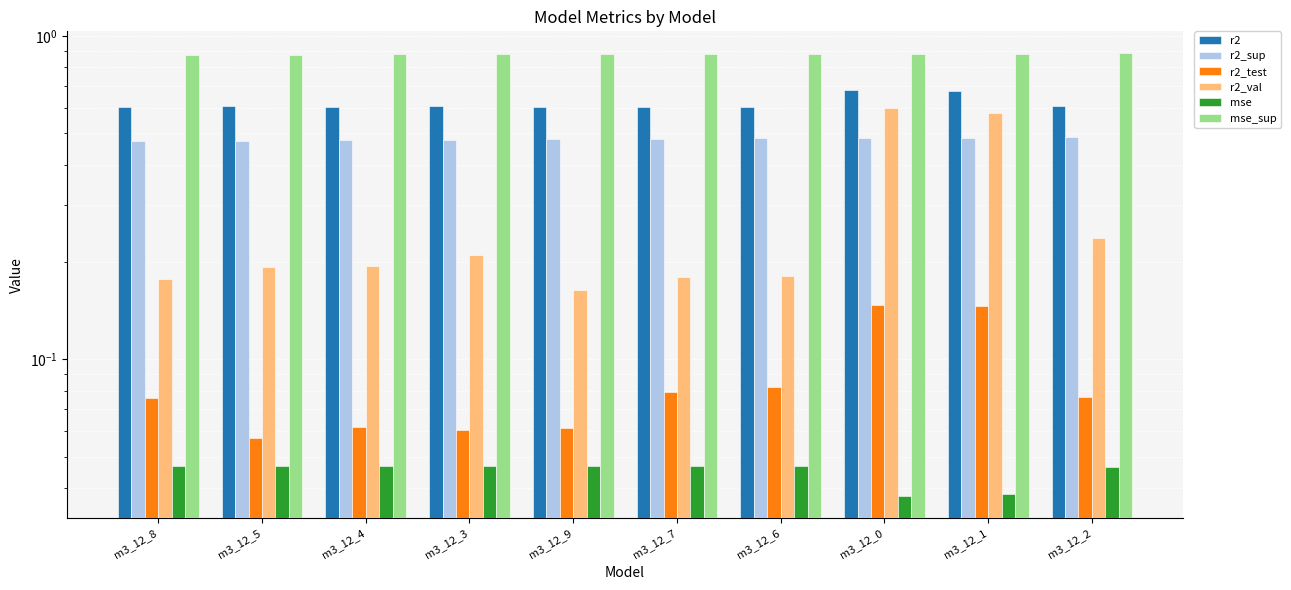

What is the average value of the r2 series?

0.6